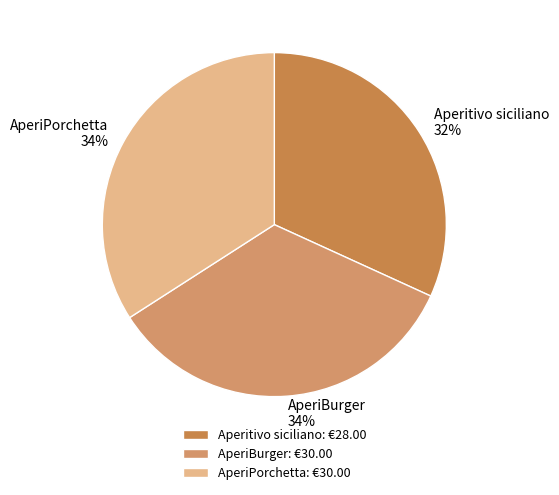

The Aperitivo siciliano slice represents 38% of the pie. True or false?

False